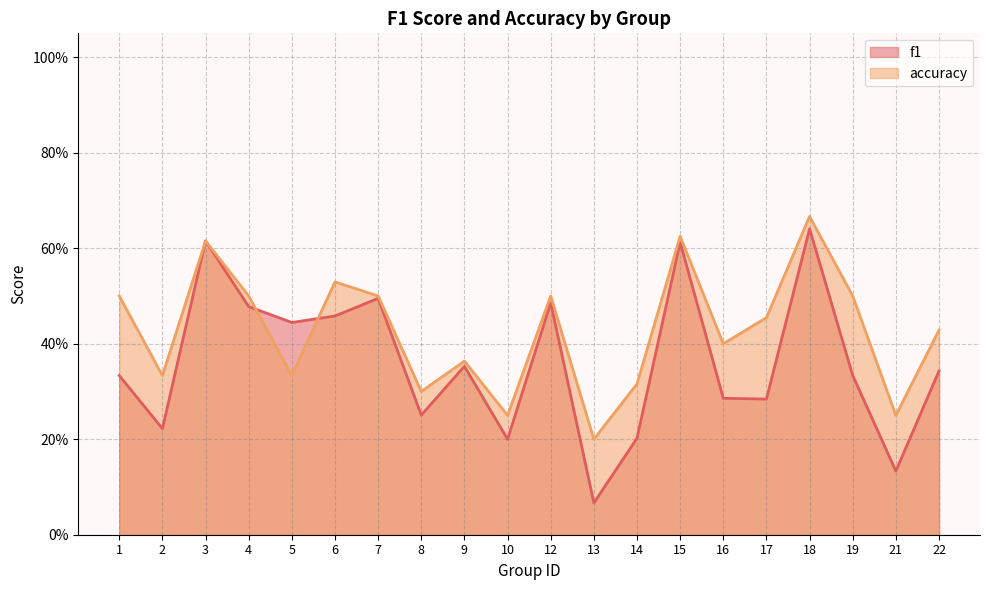

Reading left to right, list all the values displayed in this chart.

f1: 0.3	0.2	0.6	0.5	0.4	0.5	0.5	0.3	0.4	0.2	0.5	0.1	0.2	0.6	0.3	0.3	0.6	0.3	0.1	0.3
accuracy: 0.5	0.3	0.6	0.5	0.3	0.5	0.5	0.3	0.4	0.2	0.5	0.2	0.3	0.6	0.4	0.5	0.7	0.5	0.2	0.4